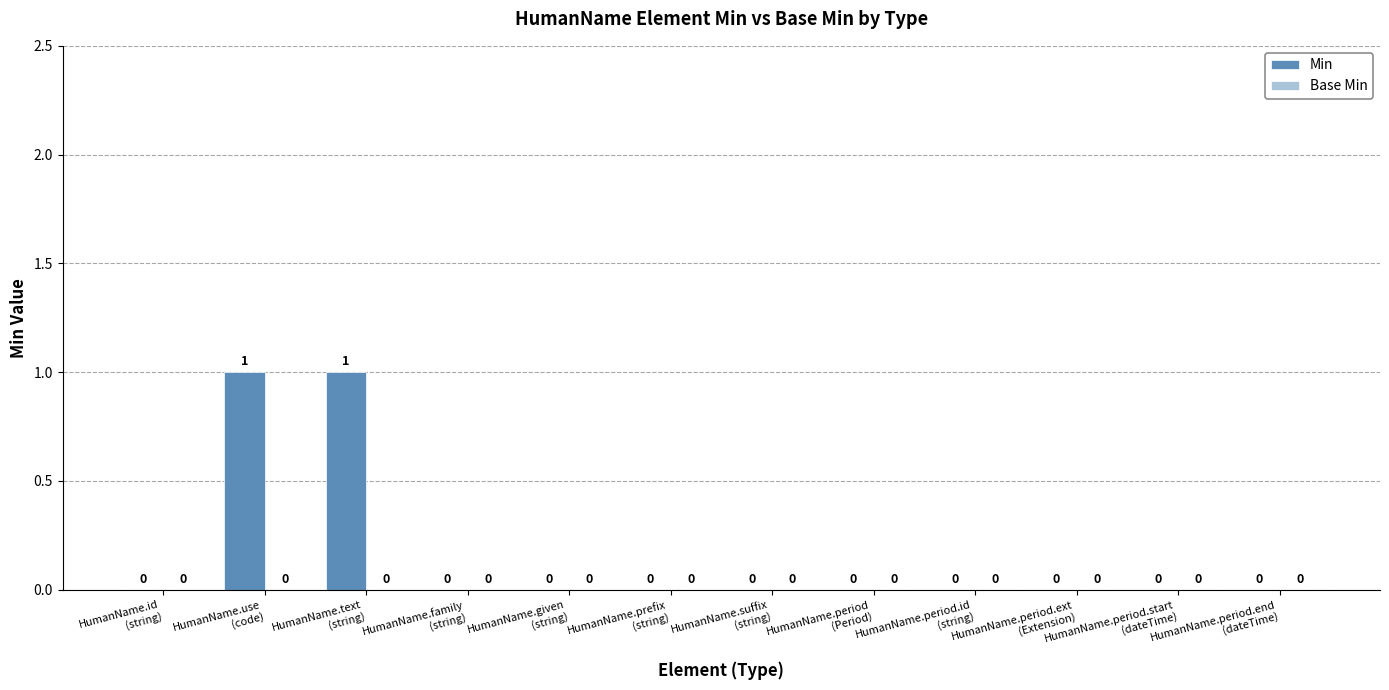

How many values are between 0 and 1?

12